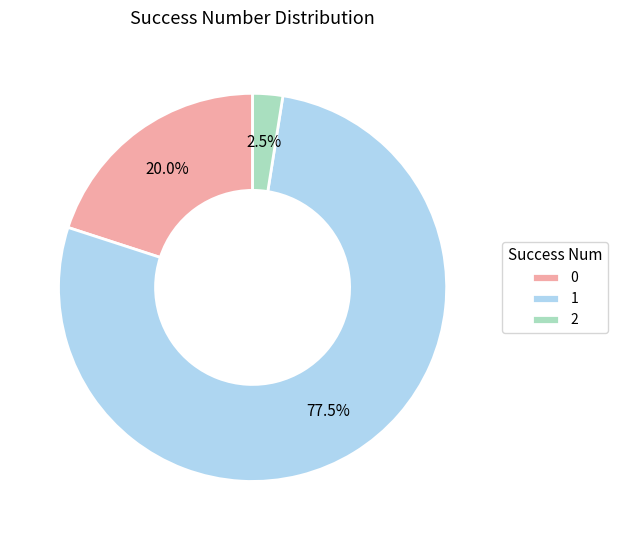

Which slice is the largest?

1